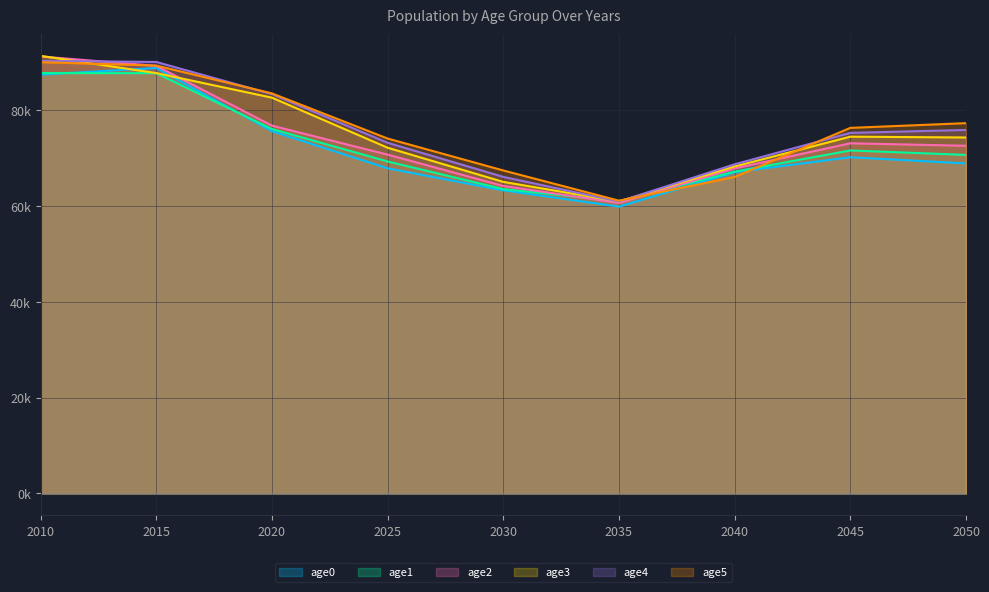

Reading left to right, what are all the values shown in this chart?

age0: 87328.0	88713.0	75532.5	67794.9	63193.3	59805.6	67003.1	70104.0	68811.1
age1: 87653.0	87632.0	75985.6	69218.1	63456.1	60939.1	67095.2	71516.5	70588.4
age2: 91114.0	89144.0	76689.1	70644.5	64109.9	60560.0	67766.8	73009.2	72493.0
age3: 91237.0	87650.0	82521.9	72086.3	64959.7	60885.3	68175.0	74390.0	74219.7
age4: 90204.0	89963.0	83264.8	73112.9	66008.1	60852.8	68631.3	75182.4	75793.2
age5: 89921.0	89209.0	83412.2	74001.1	67343.5	61045.3	65994.2	76223.4	77208.7